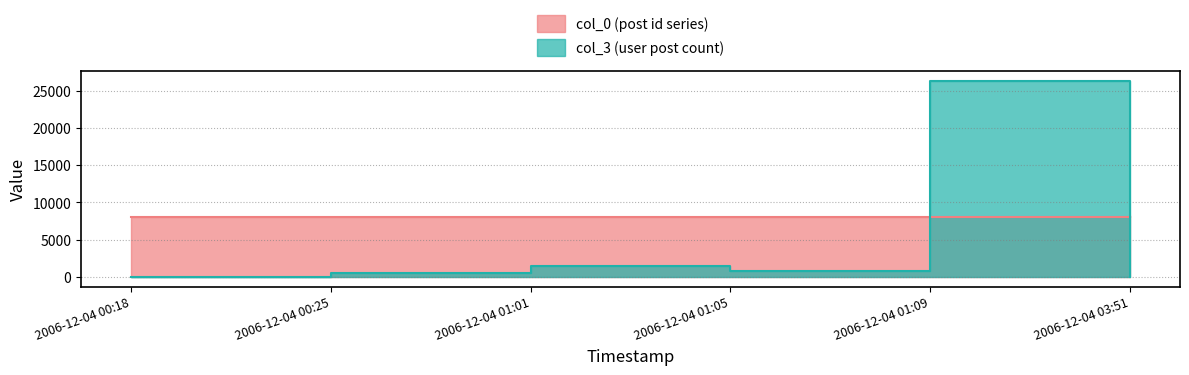

At 2006-12-04 01:01, list the series in order from largest to smallest.

col_0, col_3